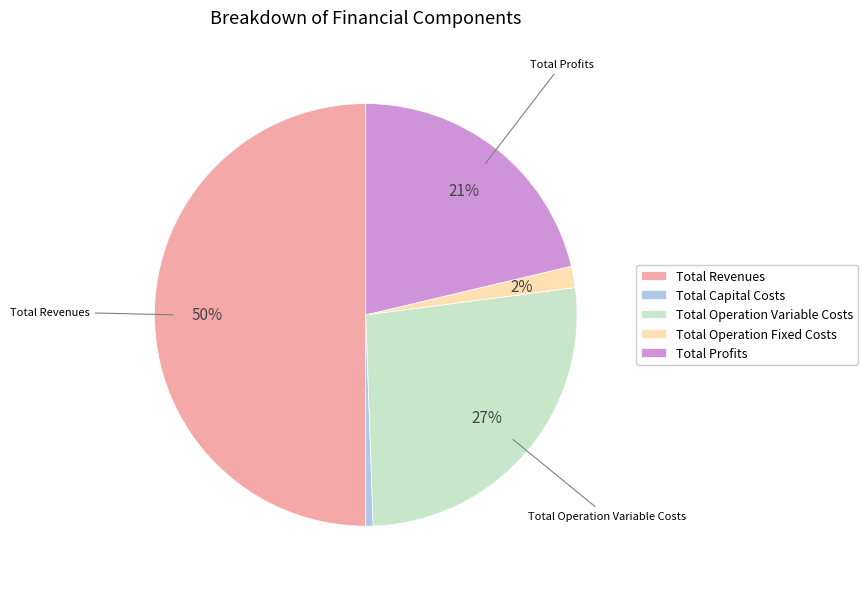

Rank the categories by value from lowest to highest.

Total Capital Costs, Total Operation Fixed Costs, Total Profits, Total Operation Variable Costs, Total Revenues